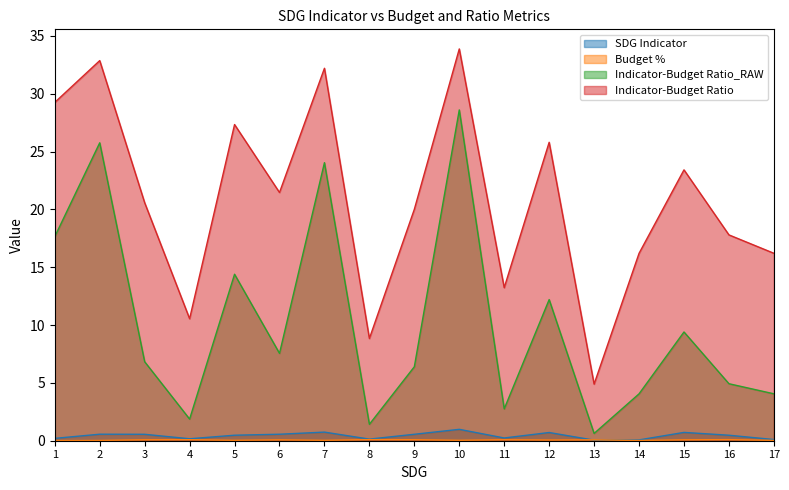

Reading left to right, what are all the values shown in this chart?

SDG Indicator: 0.2	0.6	0.6	0.2	0.5	0.6	0.7	0.1	0.6	1.0	0.2	0.7	0.0	0.1	0.7	0.5	0.1
Budget %: 0.0	0.0	0.1	0.1	0.0	0.1	0.0	0.1	0.1	0.0	0.1	0.1	0.1	0.0	0.1	0.1	0.0
Indicator-Budget Ratio_RAW: 17.6	25.8	6.8	1.9	14.4	7.6	24.0	1.4	6.4	28.6	2.8	12.2	0.6	4.1	9.4	4.9	4.1
Indicator-Budget Ratio: 29.3	32.9	20.6	10.5	27.3	21.5	32.2	8.8	20.0	33.9	13.2	25.8	4.9	16.2	23.4	17.8	16.2